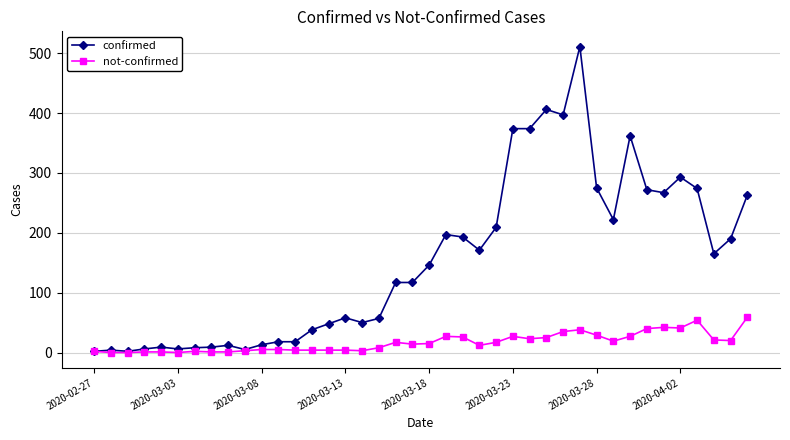

True or false: not-confirmed has more than 1 points higher than both neighbors.

True